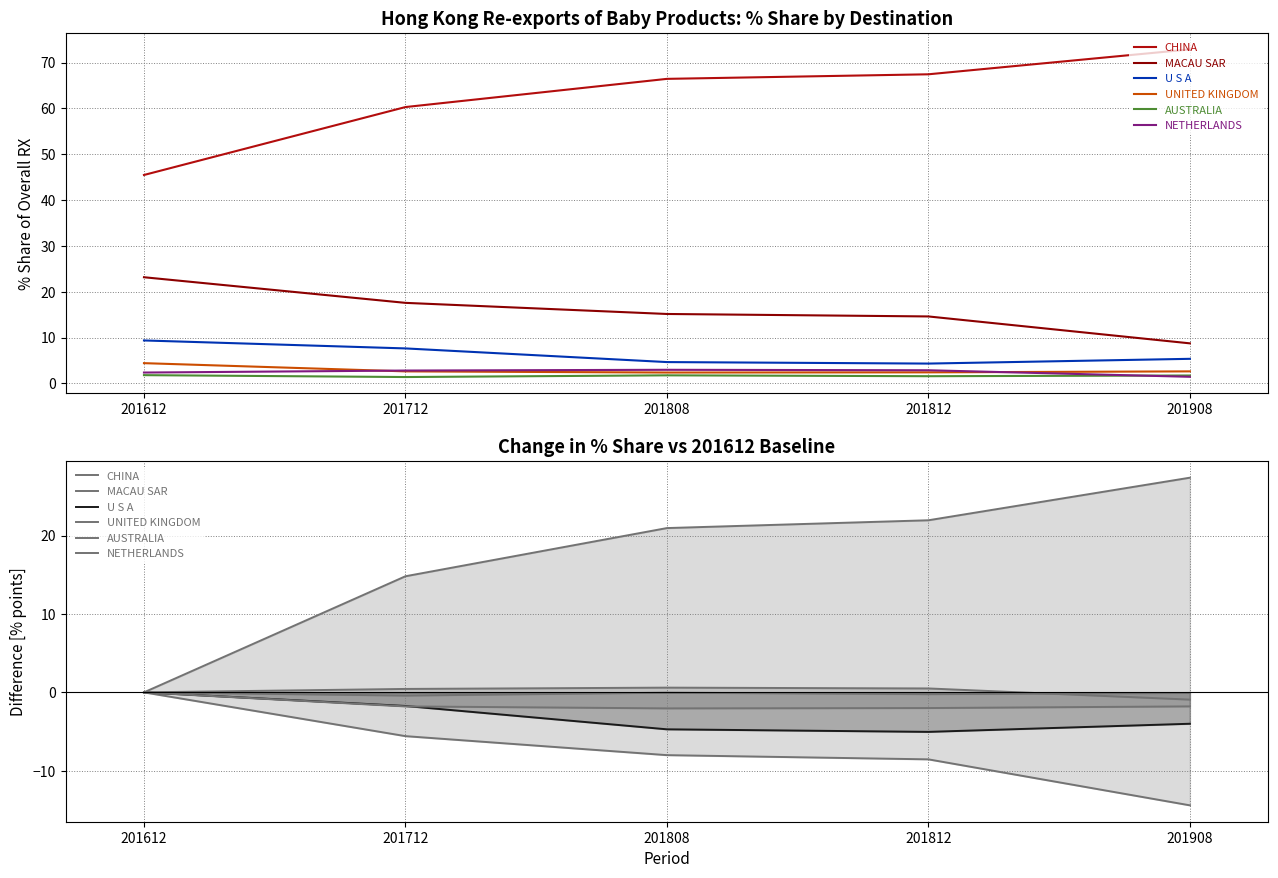

What is the difference between the highest and lowest values at 201808?

29.0